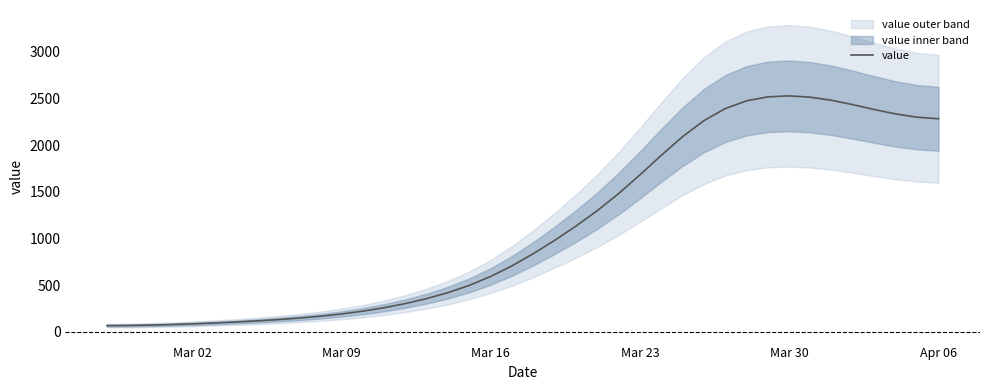

What is the average value?

1123.8